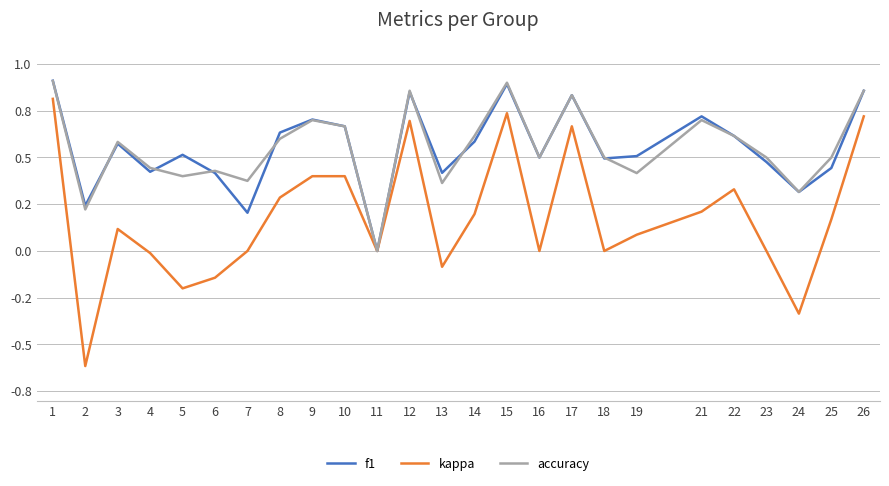

The f1 series shows 0.3 at 4. True or false?

False